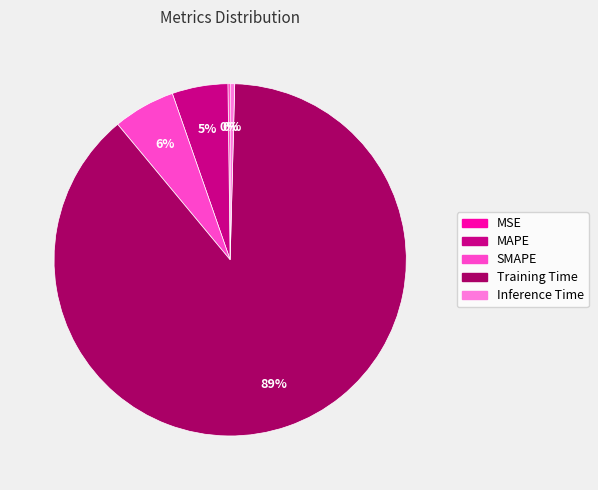

To the nearest percent, what is the combined percentage of Inference Time and SMAPE?

6%